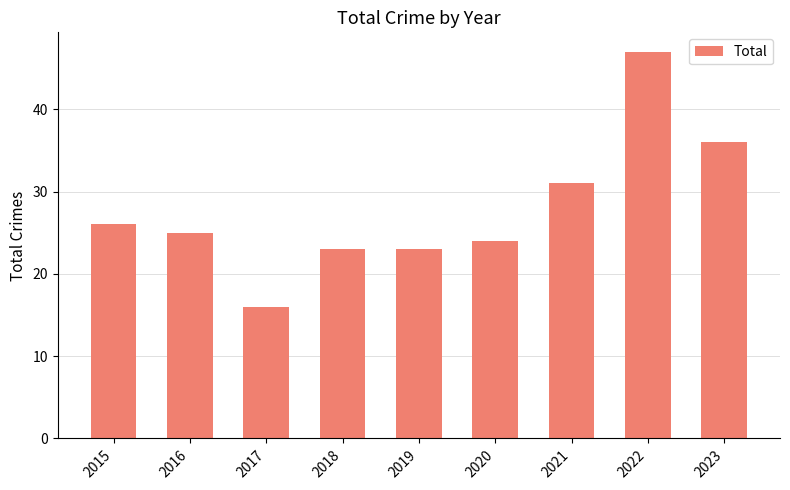

What is the difference between the maximum and minimum values?

31